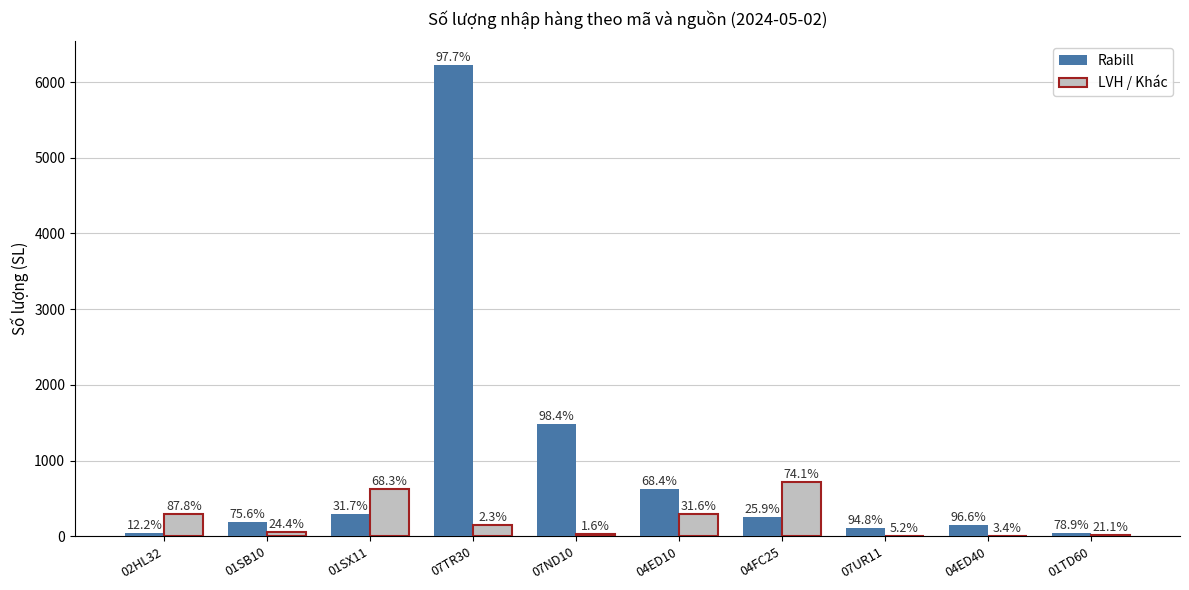

How many groups of bars are there?

10